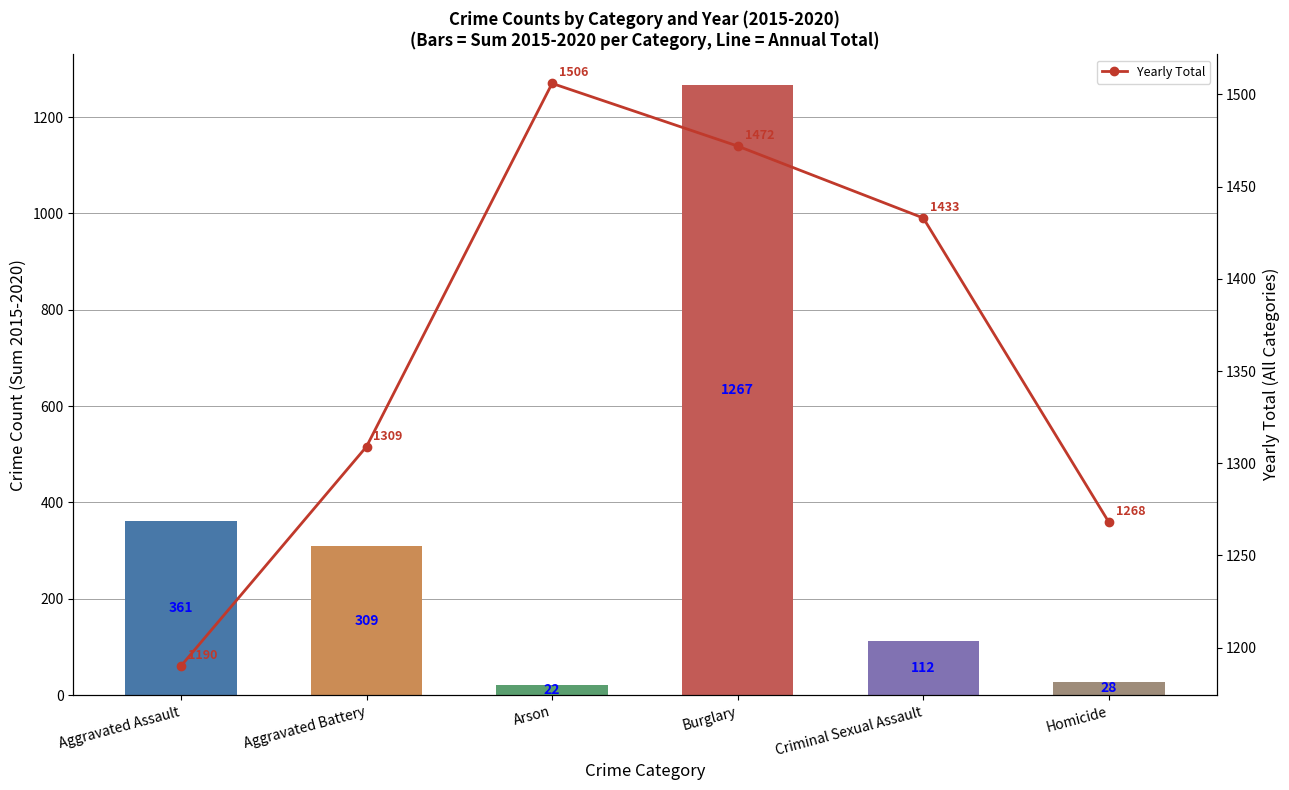

Where is the data nearest to the value 1348?

Aggravated Battery